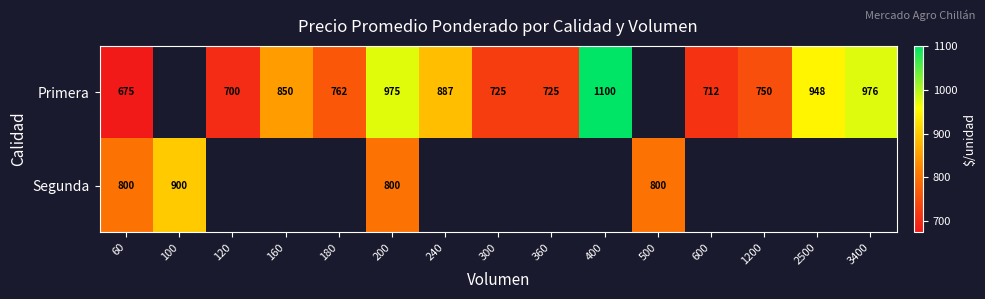

At which category is the sum across all series the highest?

200